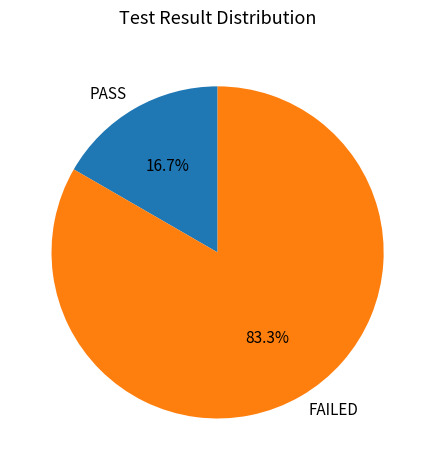

Which category has the biggest portion of the pie?

FAILED